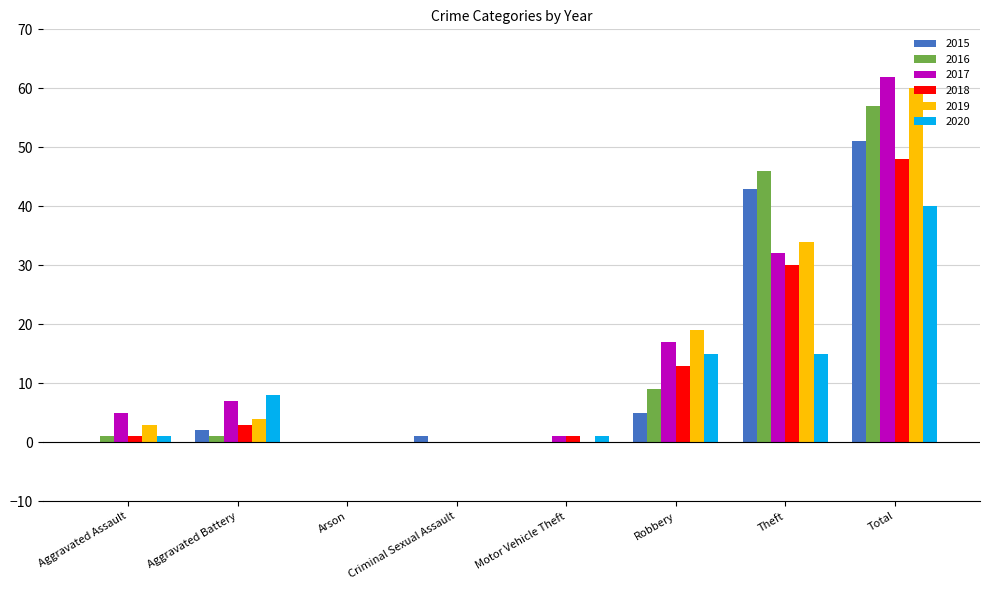

Are the bars horizontal?

No